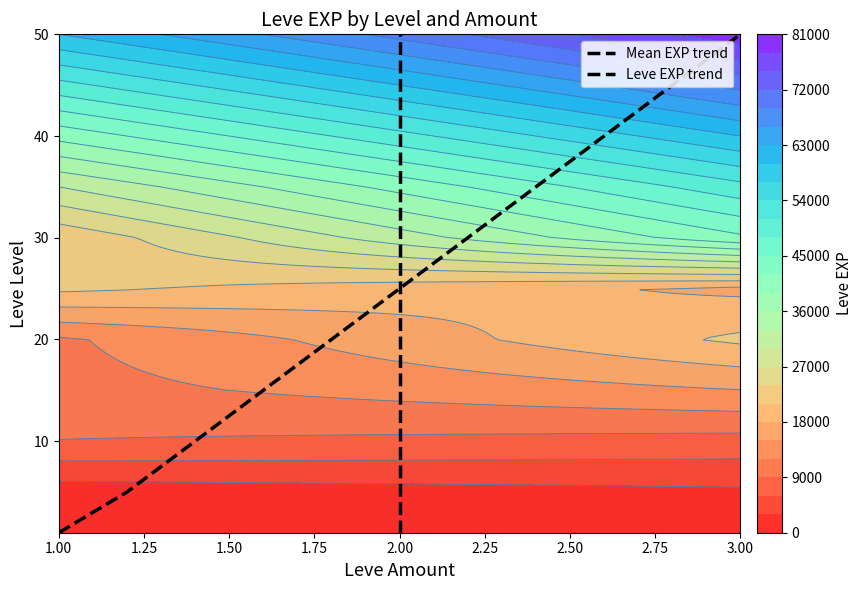

Is the value of Leve EXP trend at 1.25 greater than the value of Mean EXP trend at 1.75?

No